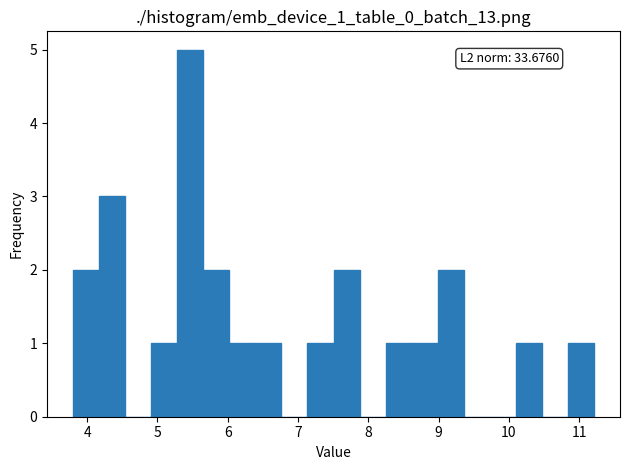

Read against the x-axis, roughly where is the centre of the tallest bar?

5.5